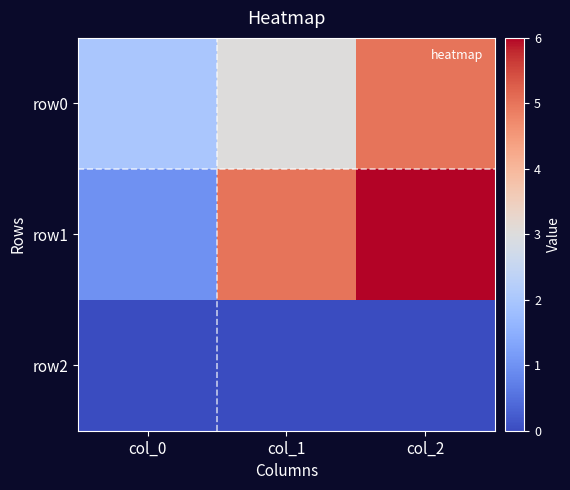

Reading left to right, extract all data points from this chart.

row0: col_0=2	col_1=3	col_2=5
row1: col_0=1	col_1=5	col_2=6
row2: col_0=0	col_1=0	col_2=0